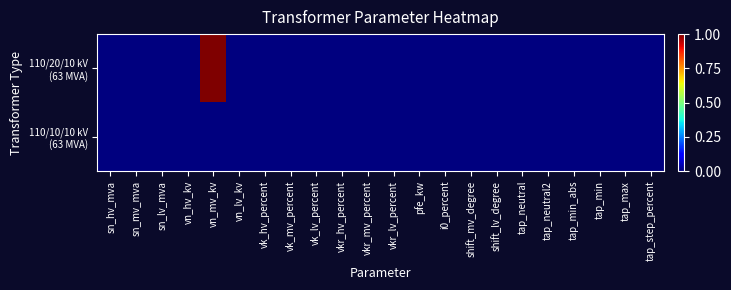

Which series has the largest range (max minus min)?

110/20/10 kV (63 MVA)